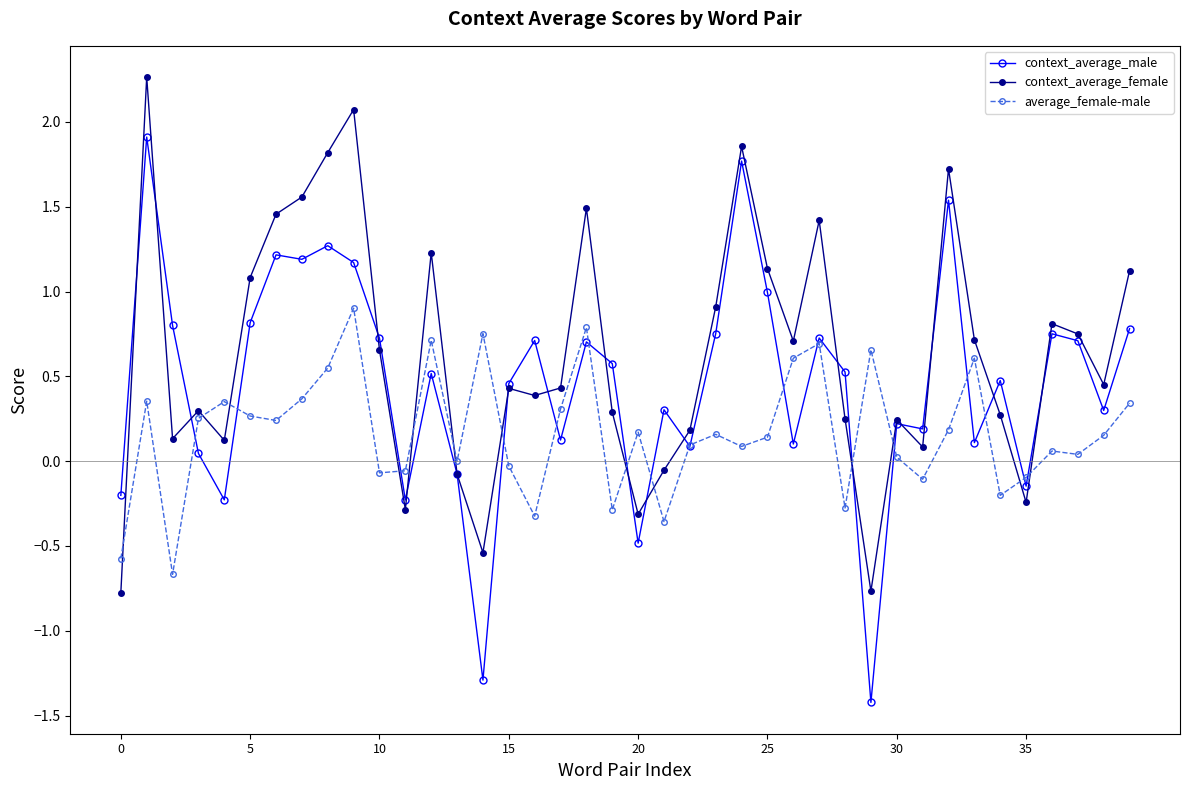

List the series in order of their peak value, lowest first.

average_female-male, context_average_male, context_average_female